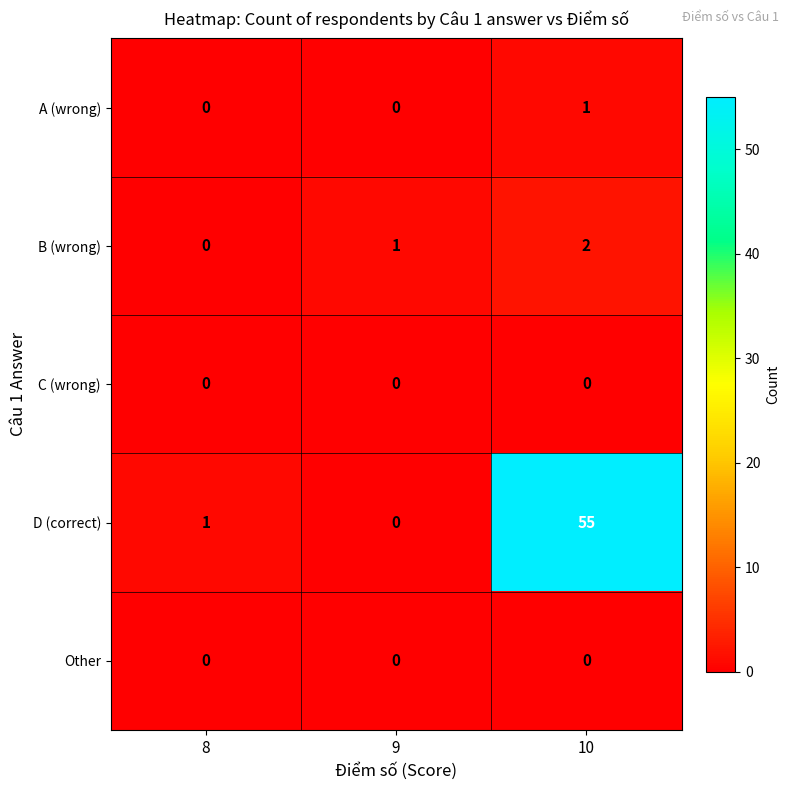

At which category does the chart reach its peak across all series?

10